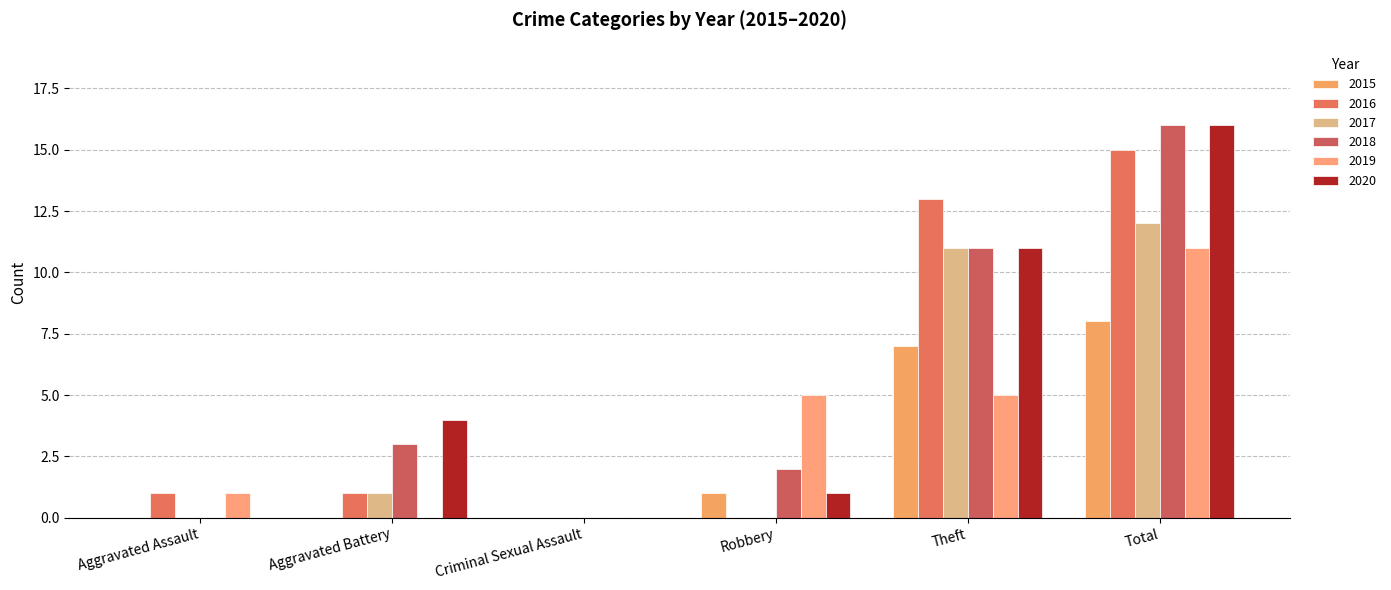

True or false: 2019 has a value of 11 at Total.

True